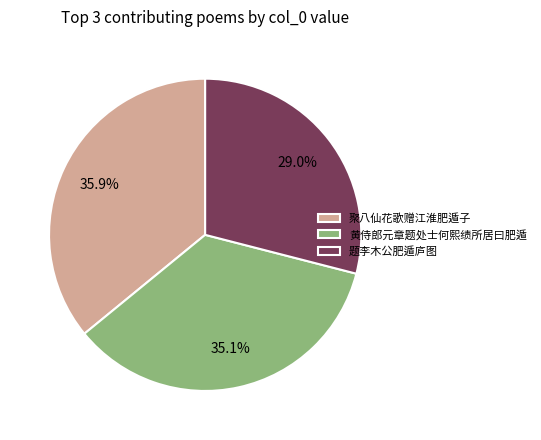

Which category has the smallest portion of the pie?

题李木公肥遁庐图